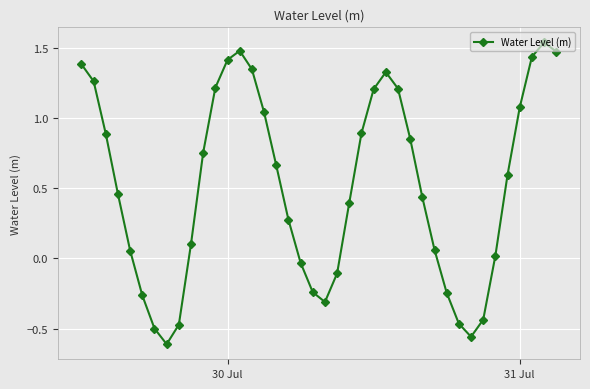

How many interior local peaks (higher than both neighbors) does the data have?

3